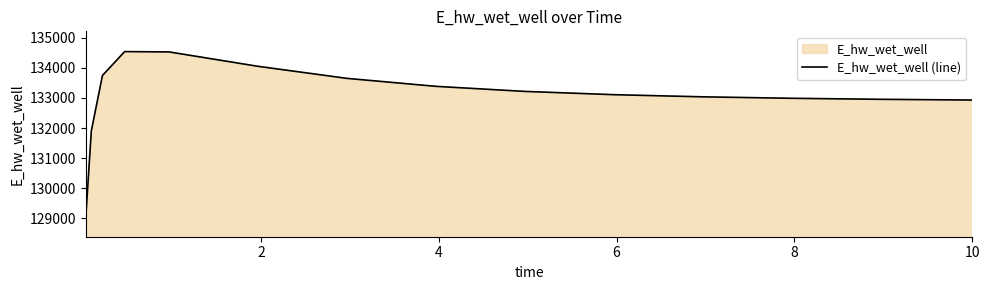

What is the greatest value displayed?

134539.6